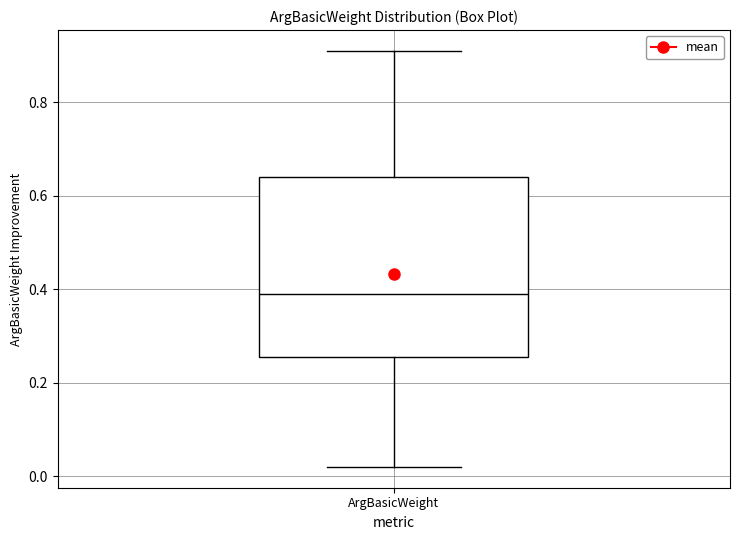

Transcribe this box plot: give where the median line is, the range the box spans, and where the two whiskers end, as read against the y-axis. The values are not printed on the chart, so give them approximately, as read against the axis.

median 0.40, box 0.26 to 0.64, whiskers 0.02 to 0.92